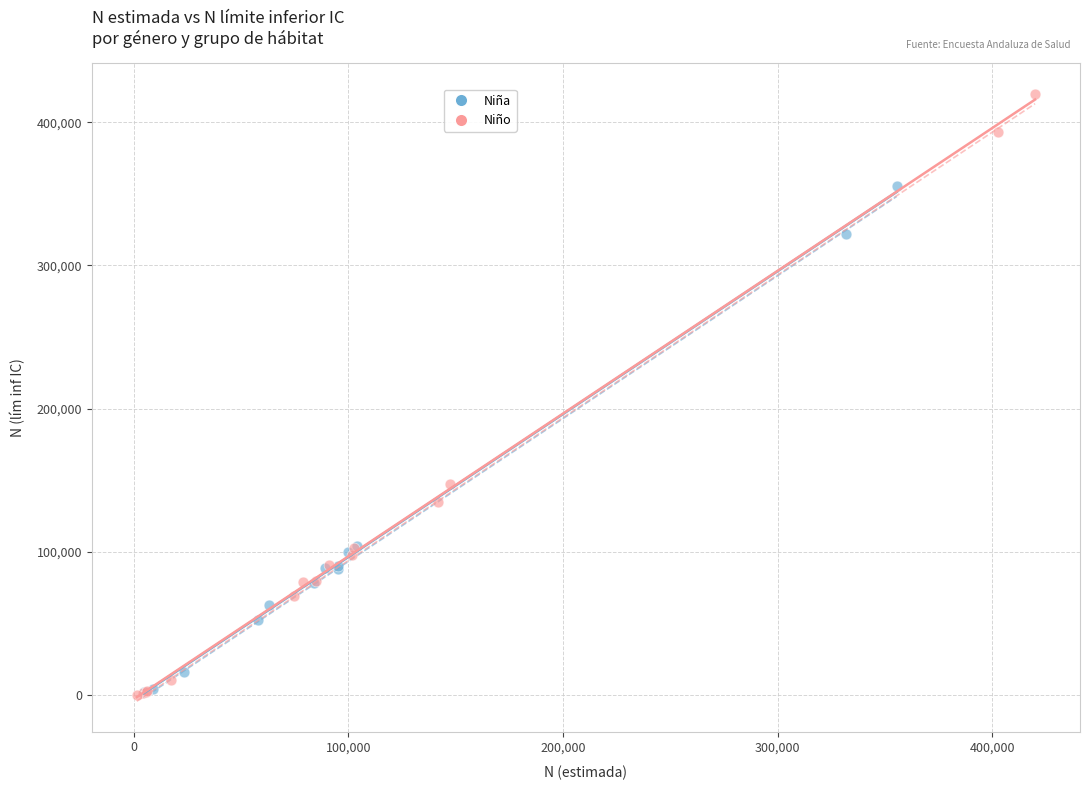

Which series has the largest Y range (max minus min)?

Niño